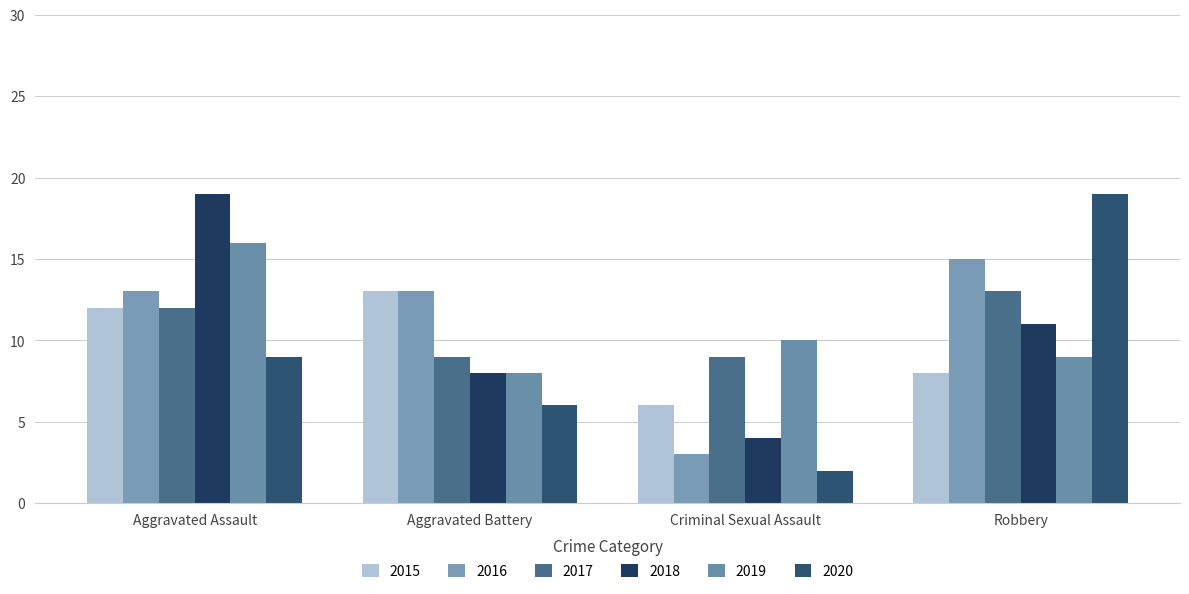

What is the label of the 4th bar from the left?

Robbery